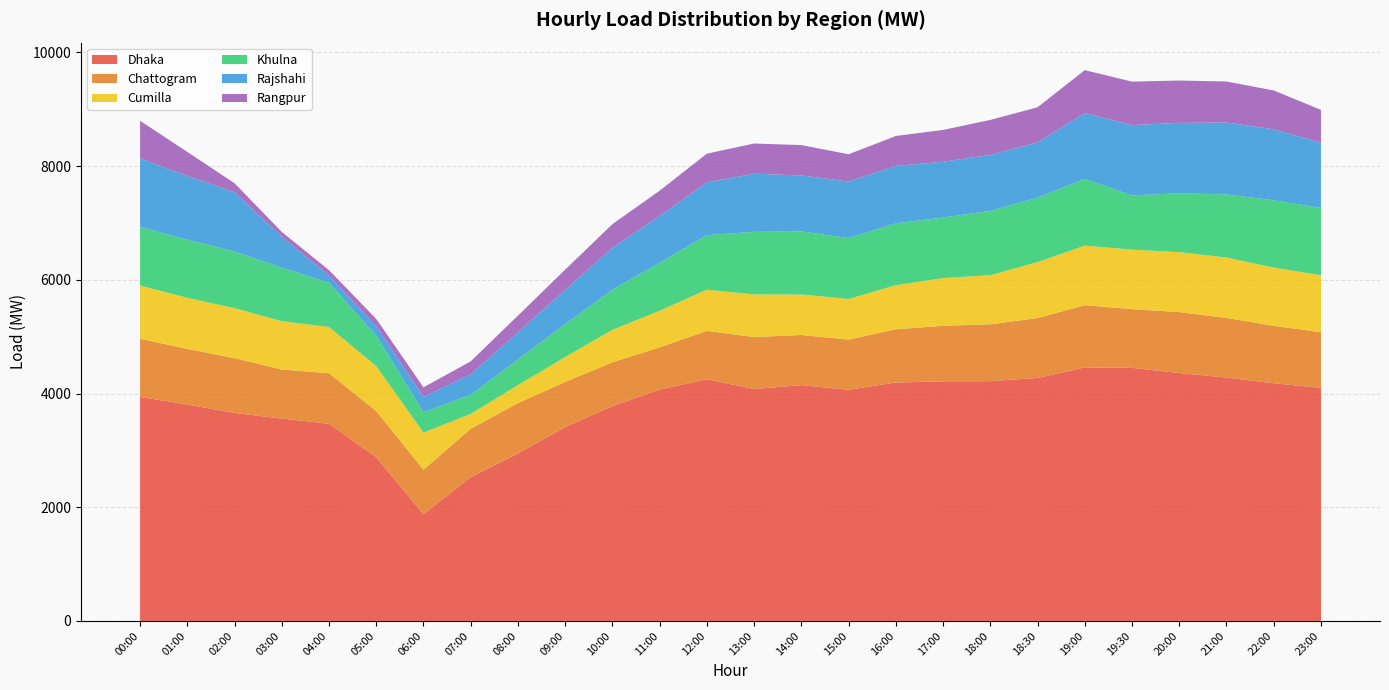

Reading left to right, list all the values displayed in this chart.

Dhaka: 00:00=3939.7	01:00=3806.5	02:00=3658.5	03:00=3558.8	04:00=3468.8	05:00=2879.4	06:00=1878.0	07:00=2528.6	08:00=2945.1	09:00=3411.8	10:00=3777.8	11:00=4069.3	12:00=4250.8	13:00=4079.1	14:00=4148.1	15:00=4066.2	16:00=4193.9	17:00=4214.1	18:00=4217.2	18:30=4274.1	19:00=4459.2	19:30=4450.9	20:00=4361.0	21:00=4280.1	22:00=4180.9	23:00=4098.7
Chattogram: 00:00=1024.2	01:00=978.4	02:00=963.2	03:00=863.4	04:00=888.2	05:00=812.8	06:00=781.8	07:00=851.2	08:00=886.5	09:00=792.5	10:00=771.5	11:00=743.0	12:00=851.5	13:00=914.5	14:00=882.0	15:00=881.9	16:00=935.7	17:00=977.4	18:00=1000.4	18:30=1052.8	19:00=1095.0	19:30=1033.9	20:00=1071.2	21:00=1050.0	22:00=1010.3	23:00=979.0
Cumilla: 00:00=936.0	01:00=898.0	02:00=880.0	03:00=850.0	04:00=813.0	05:00=790.0	06:00=653.0	07:00=262.0	08:00=316.0	09:00=438.0	10:00=570.0	11:00=644.0	12:00=724.0	13:00=749.0	14:00=711.0	15:00=715.0	16:00=775.0	17:00=840.0	18:00=863.0	18:30=985.0	19:00=1047.0	19:30=1046.0	20:00=1054.0	21:00=1062.0	22:00=1024.0	23:00=1003.0
Khulna: 00:00=1028.8	01:00=1021.8	02:00=997.0	03:00=942.4	04:00=778.8	05:00=534.7	06:00=359.2	07:00=333.6	08:00=451.8	09:00=577.0	10:00=707.0	11:00=843.0	12:00=959.5	13:00=1101.0	14:00=1109.0	15:00=1071.2	16:00=1088.4	17:00=1063.6	18:00=1132.6	18:30=1132.8	19:00=1173.6	19:30=953.0	20:00=1036.0	21:00=1109.4	22:00=1184.8	23:00=1183.0
Rajshahi: 00:00=1209.8	01:00=1121.8	02:00=1041.0	03:00=543.0	04:00=126.8	05:00=168.0	06:00=269.0	07:00=362.3	08:00=476.8	09:00=604.0	10:00=737.0	11:00=824.4	12:00=928.2	13:00=1022.8	14:00=986.0	15:00=995.0	16:00=1010.0	17:00=982.0	18:00=983.2	18:30=972.2	19:00=1156.6	19:30=1237.6	20:00=1238.6	21:00=1265.6	22:00=1247.6	23:00=1145.8
Rangpur: 00:00=660.0	01:00=423.0	02:00=159.0	03:00=85.0	04:00=94.0	05:00=127.0	06:00=168.0	07:00=228.0	08:00=294.0	09:00=356.0	10:00=416.0	11:00=444.0	12:00=505.0	13:00=531.0	14:00=534.0	15:00=479.0	16:00=527.0	17:00=559.0	18:00=616.0	18:30=618.0	19:00=756.0	19:30=765.0	20:00=744.0	21:00=721.0	22:00=683.0	23:00=580.0